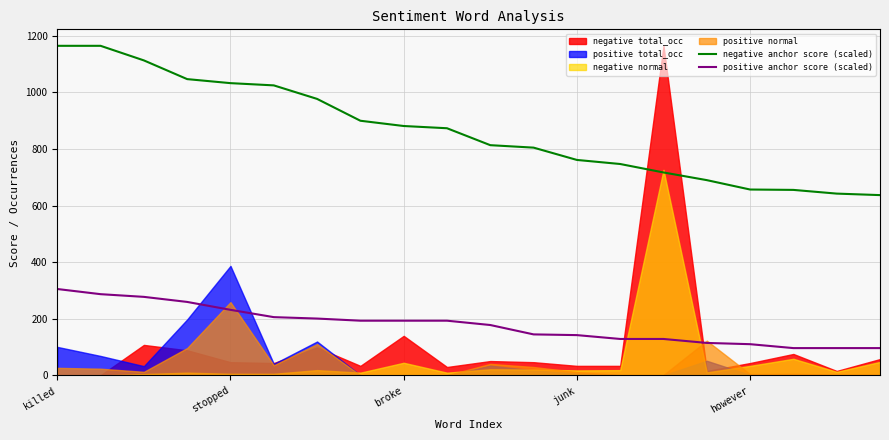

True or false: positive anchor score (scaled) and negative anchor score (scaled) cross at least once.

False